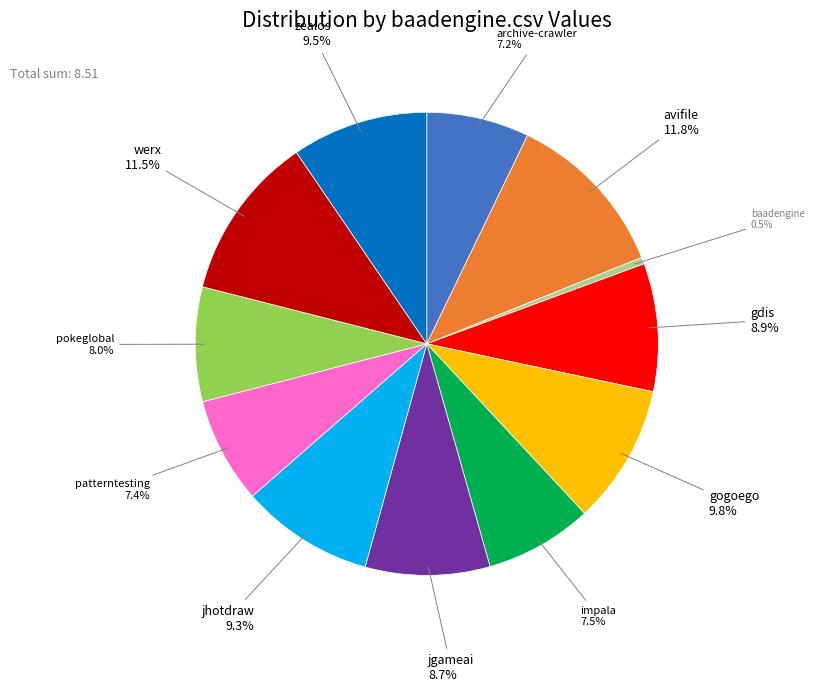

How many segments does this pie chart have?

12